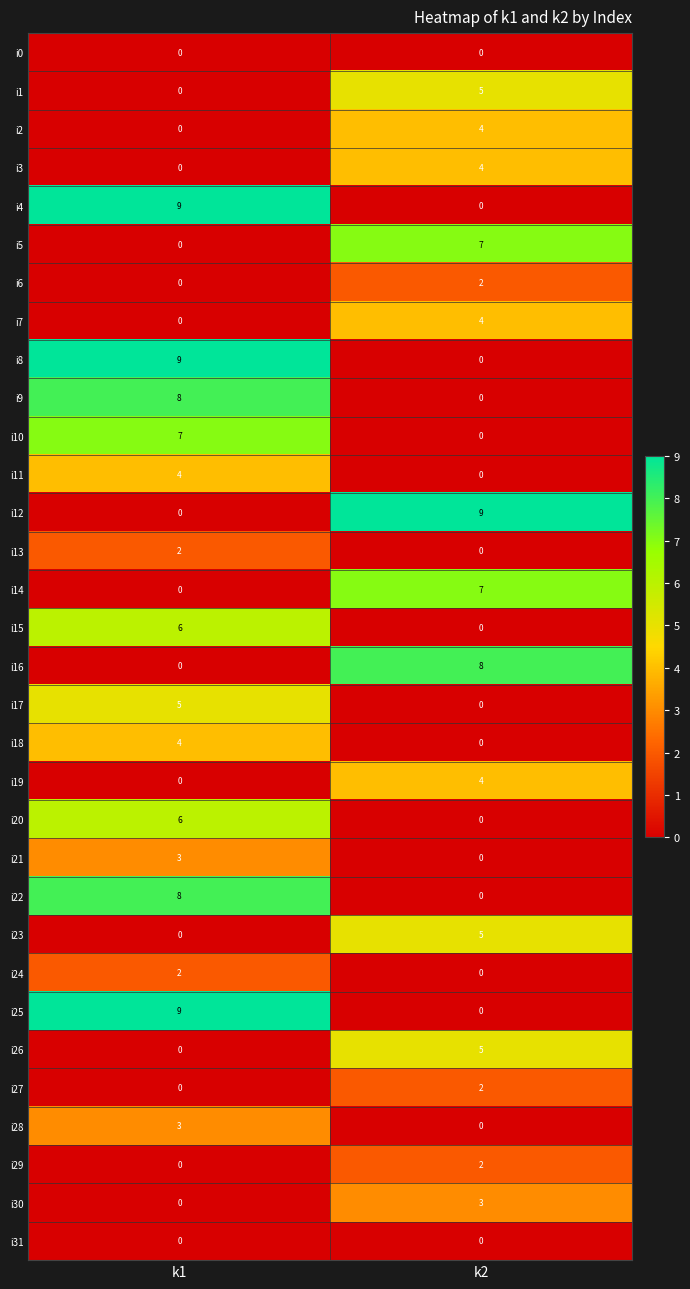

Rank the categories by i7 value from highest to lowest.

k2, k1